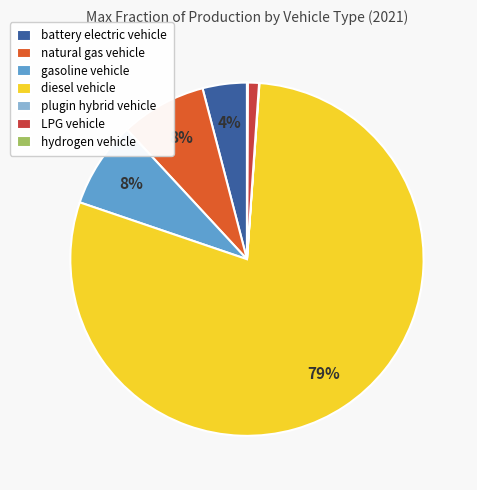

To the nearest percent, what is the average slice percentage?

14%